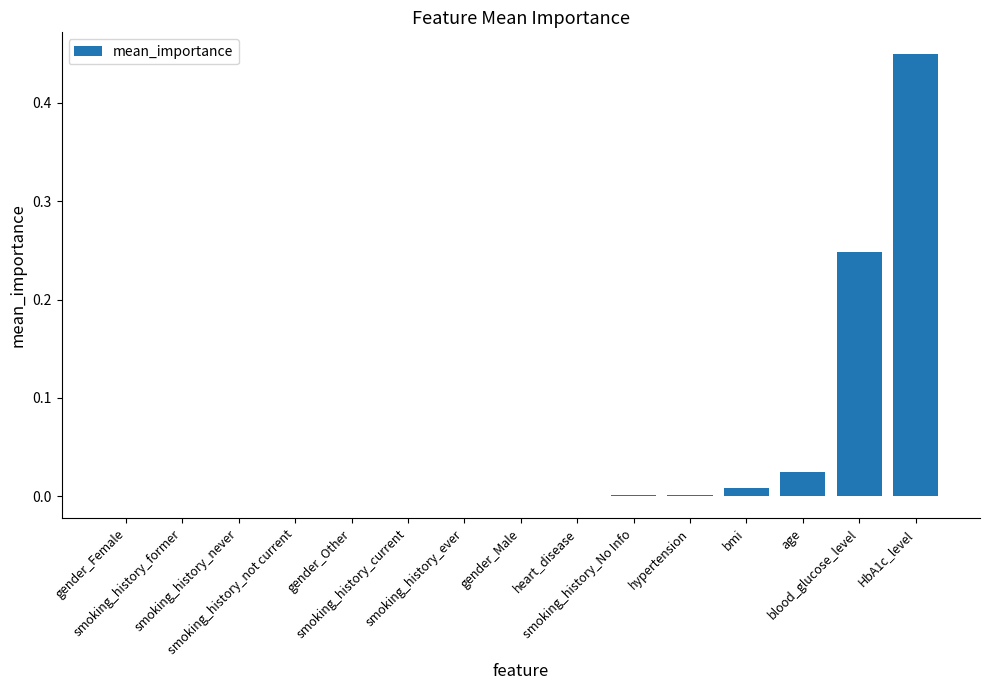

What is the sum of all values?

0.7